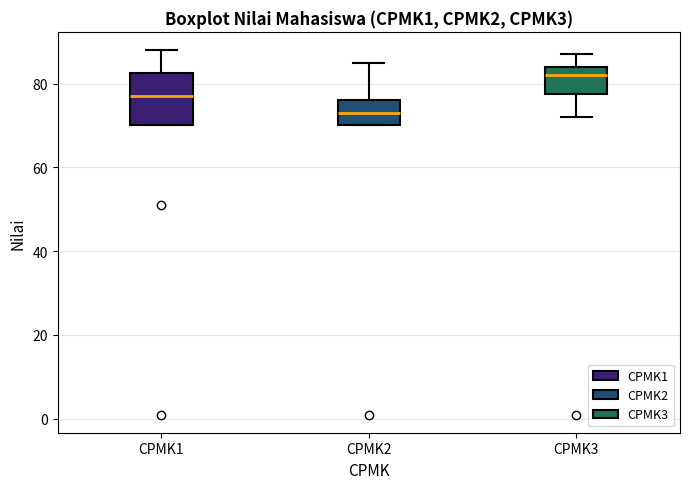

Comparing the boxes themselves (not the whiskers), which one is the tallest?

CPMK1